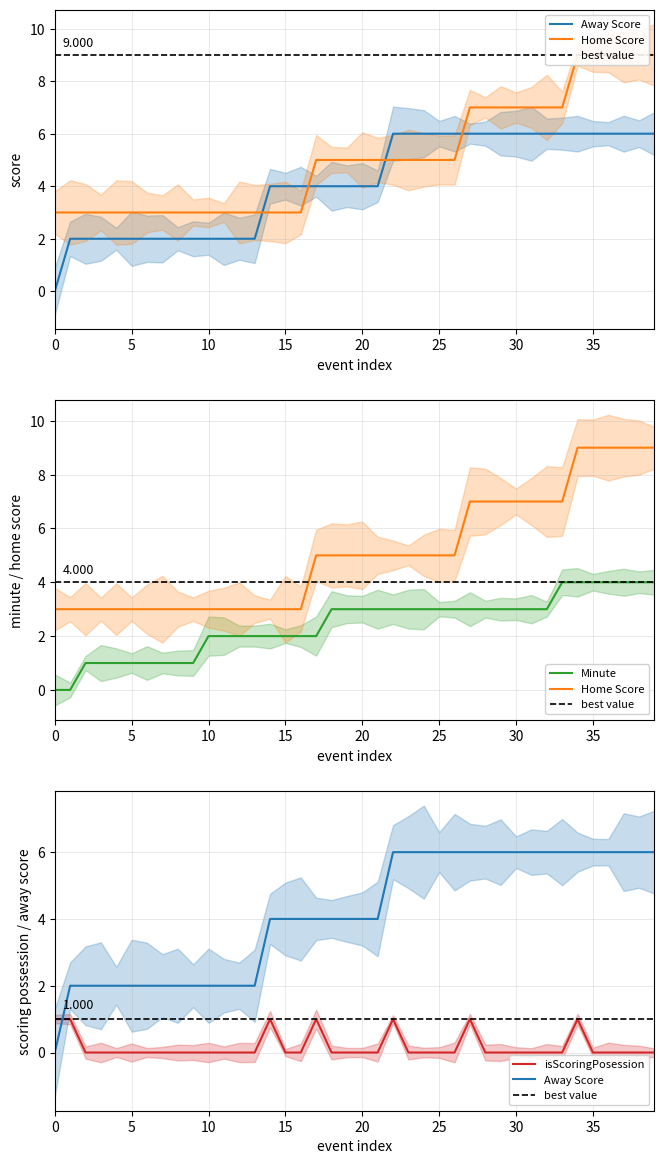

How many categories are shown in the chart?

40